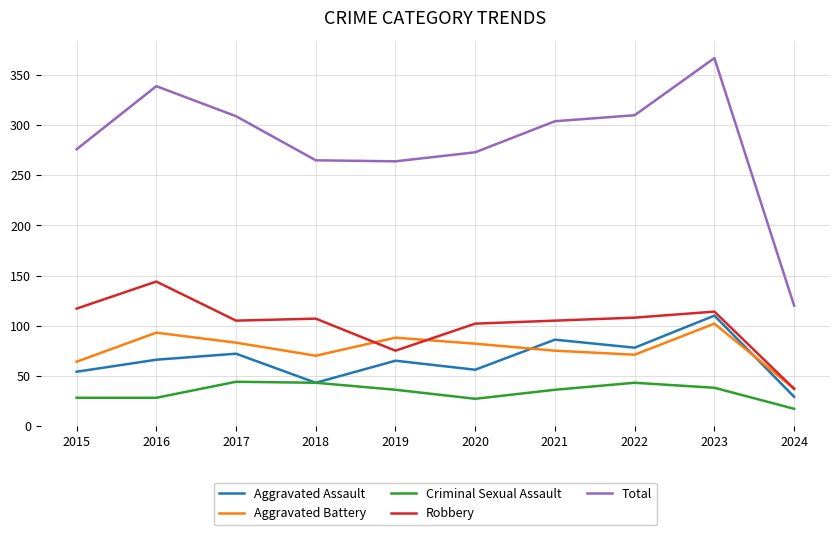

Which series has the largest range (max minus min)?

Total